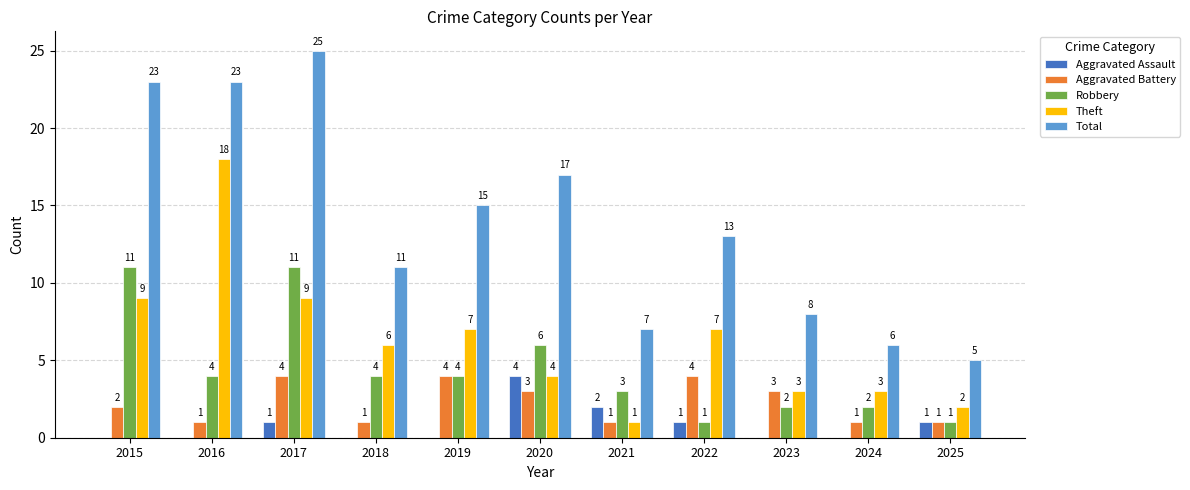

At which category is the sum across all series the highest?

2017